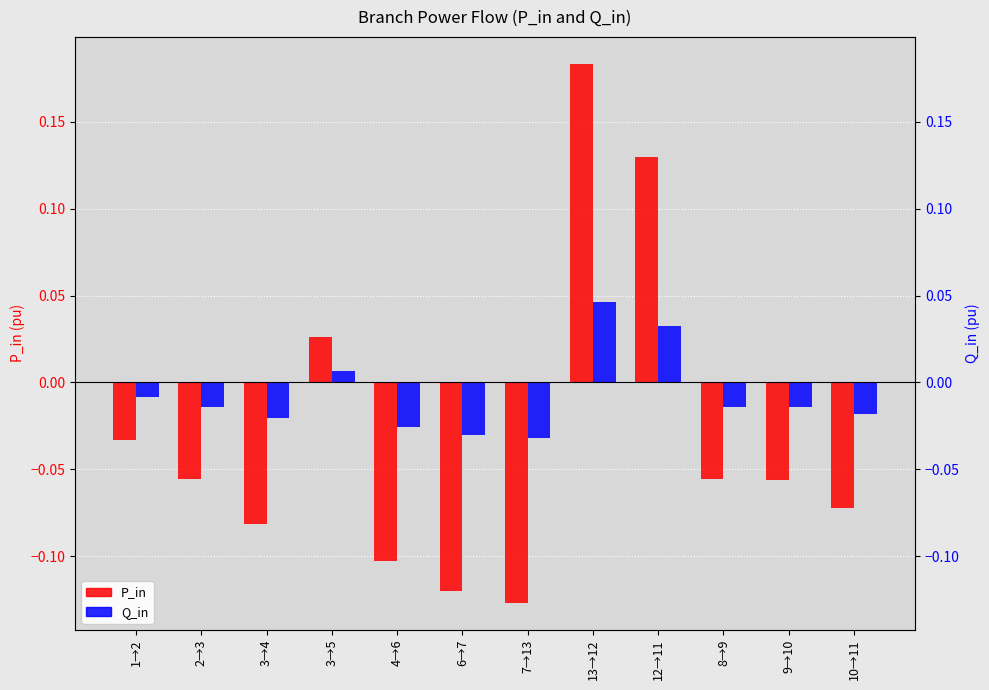

Is the value of P_in at 3→4 greater than the value of Q_in at 7→13?

No